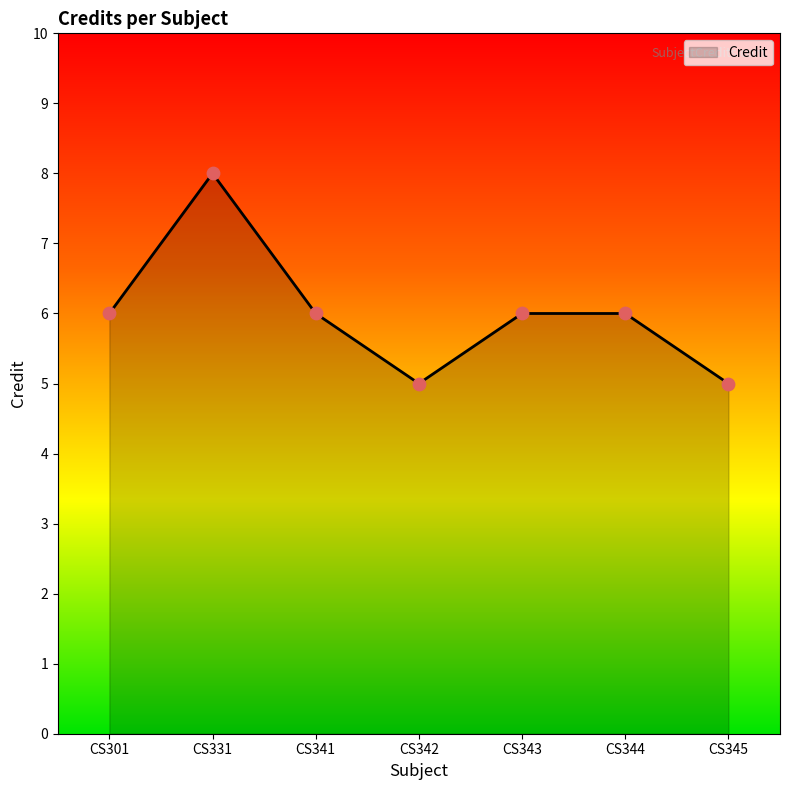

What is the ratio of the value at CS343 to the value at CS301?

1.0